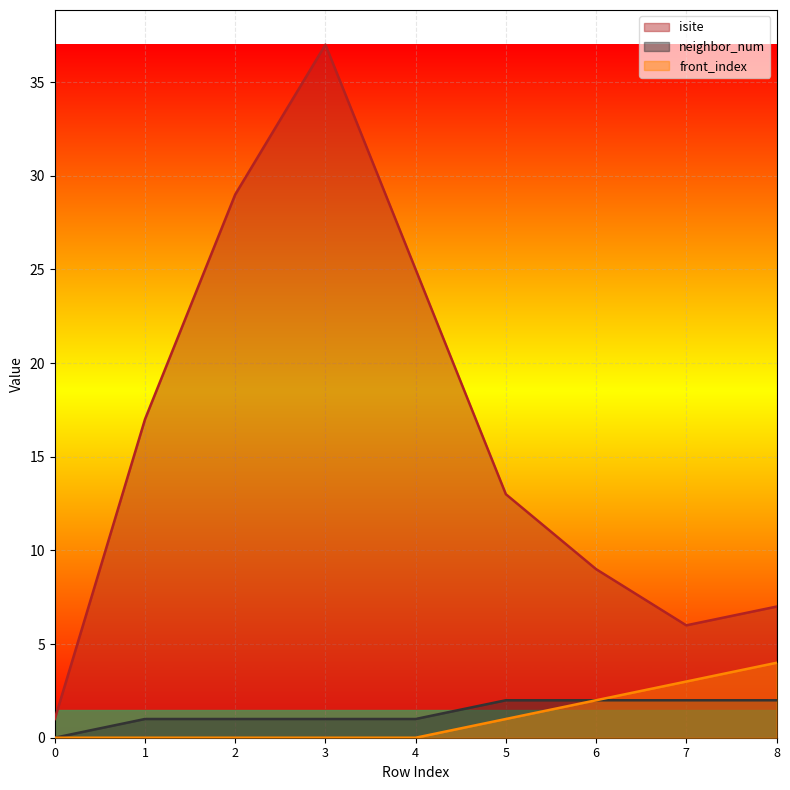

How many categories are shown in the chart?

9